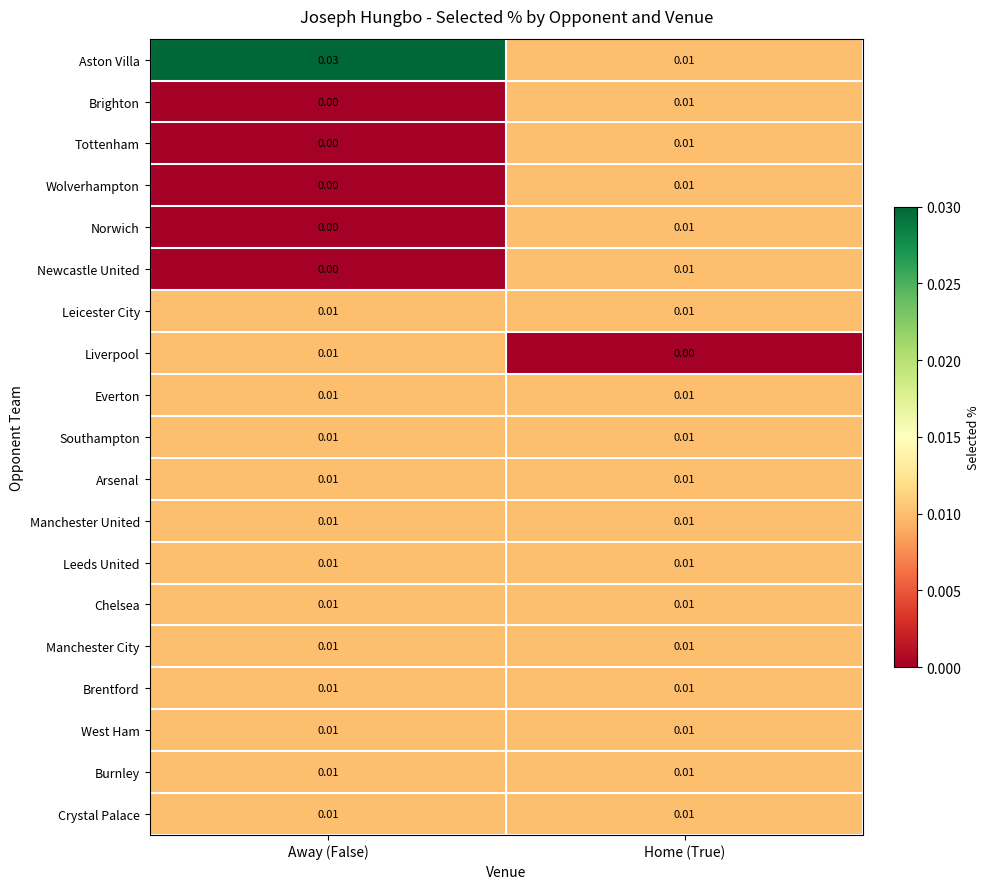

Count the number of categories in the chart.

2